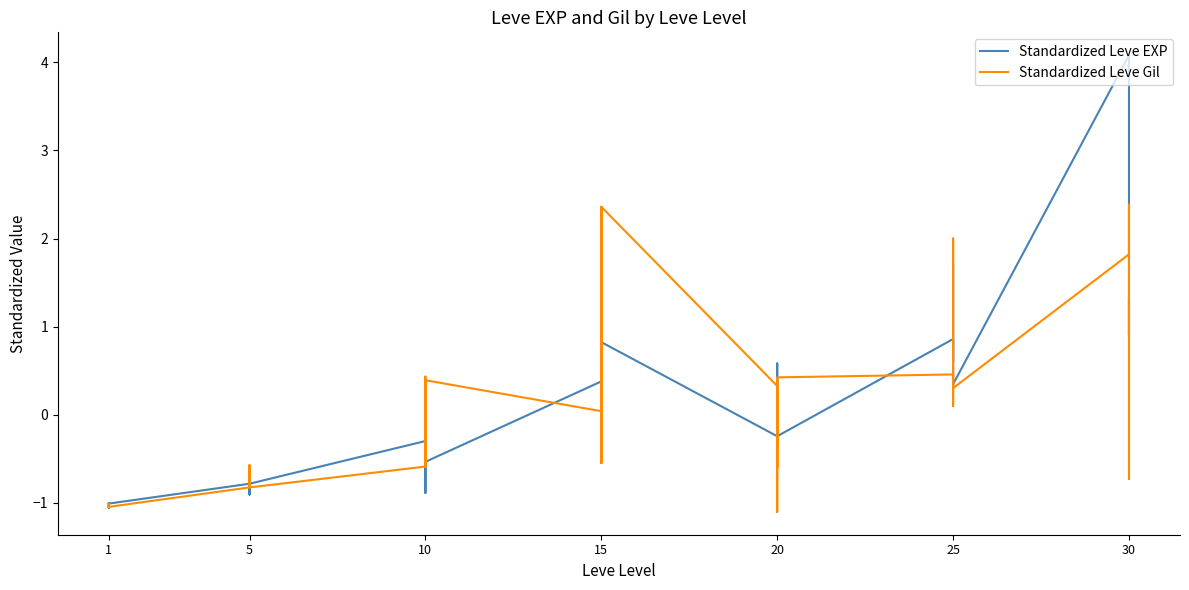

What is the minimum value shown in the chart?

-1.1